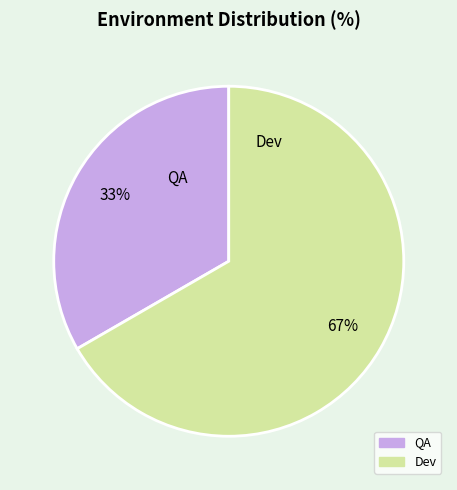

Between Dev and QA, which is larger?

Dev